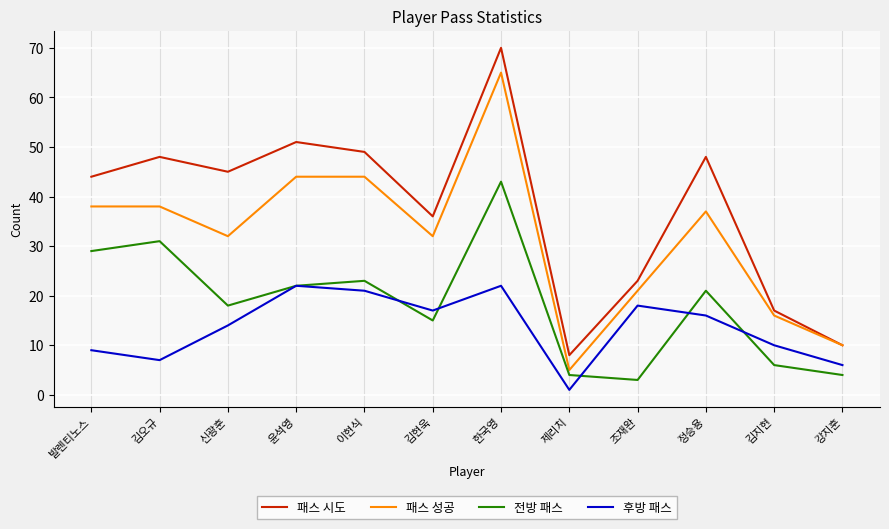

Reading left to right, transcribe all the data shown in this chart.

패스 시도: 발렌티노스=44	김오규=48	신광훈=45	윤석영=51	이현식=49	김현욱=36	한국영=70	제리치=8	조재완=23	정승용=48	김지현=17	강지훈=10
패스 성공: 발렌티노스=38	김오규=38	신광훈=32	윤석영=44	이현식=44	김현욱=32	한국영=65	제리치=5	조재완=21	정승용=37	김지현=16	강지훈=10
전방 패스: 발렌티노스=29	김오규=31	신광훈=18	윤석영=22	이현식=23	김현욱=15	한국영=43	제리치=4	조재완=3	정승용=21	김지현=6	강지훈=4
후방 패스: 발렌티노스=9	김오규=7	신광훈=14	윤석영=22	이현식=21	김현욱=17	한국영=22	제리치=1	조재완=18	정승용=16	김지현=10	강지훈=6